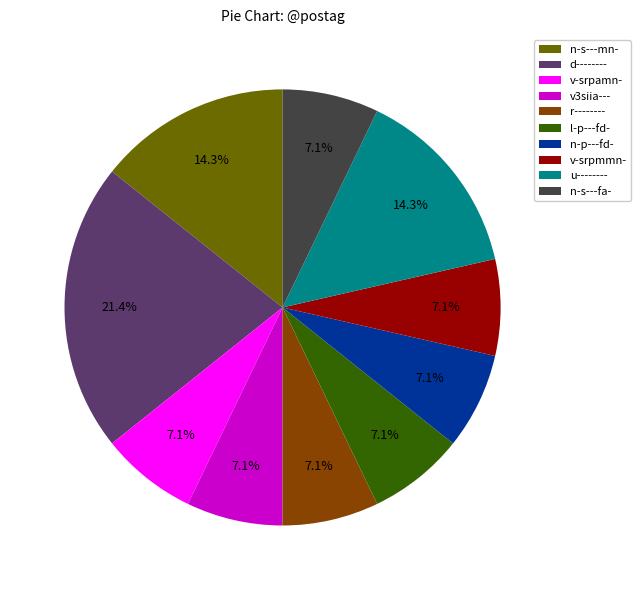

What percentage is NOT represented by v3siia---?

92.9%